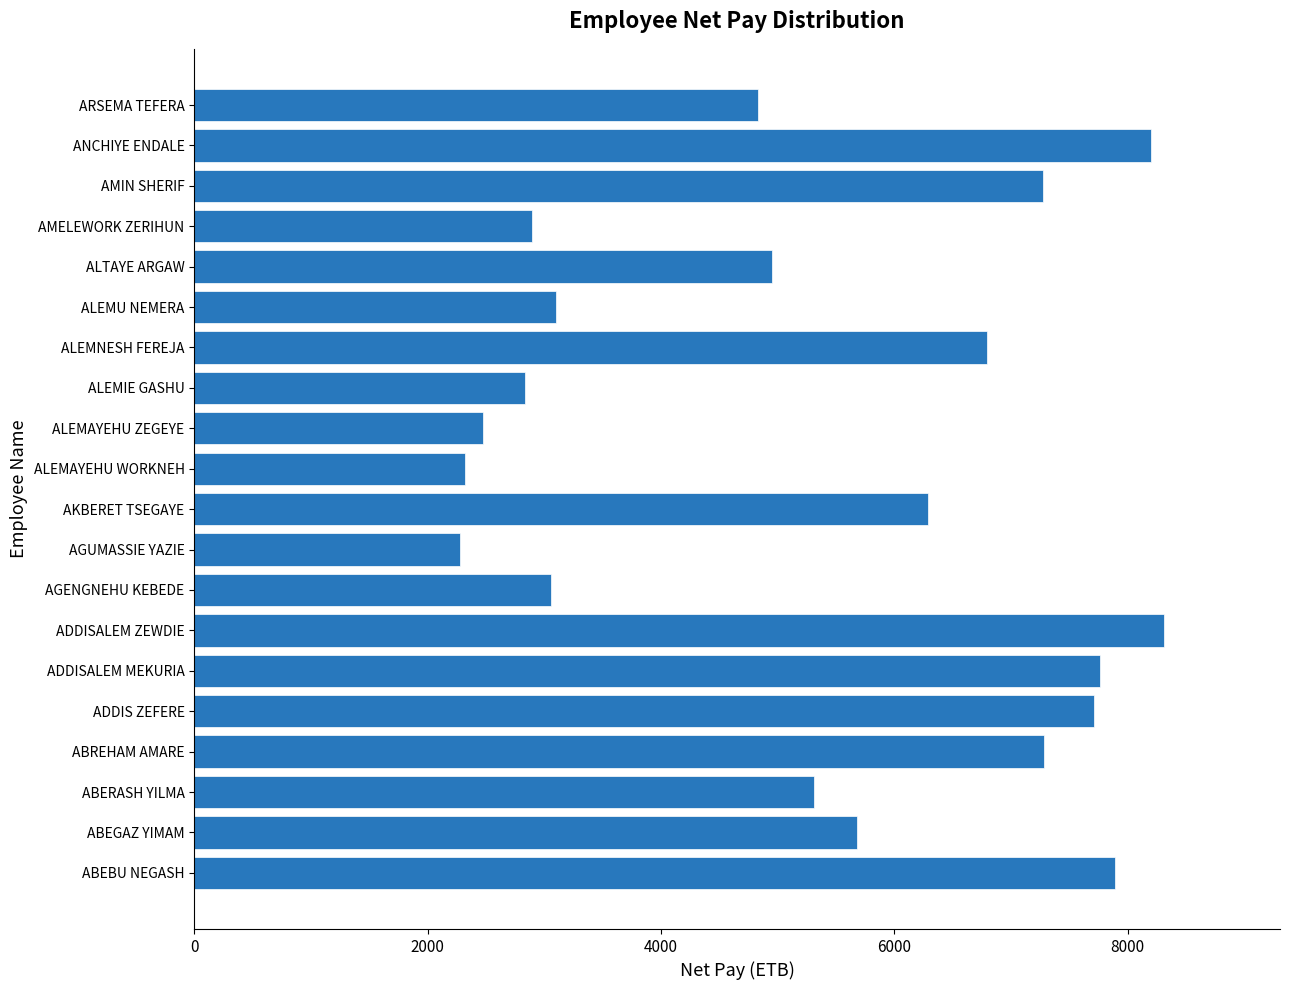

The chart shows a value of 2275.7 at AGUMASSIE YAZIE. True or false?

True